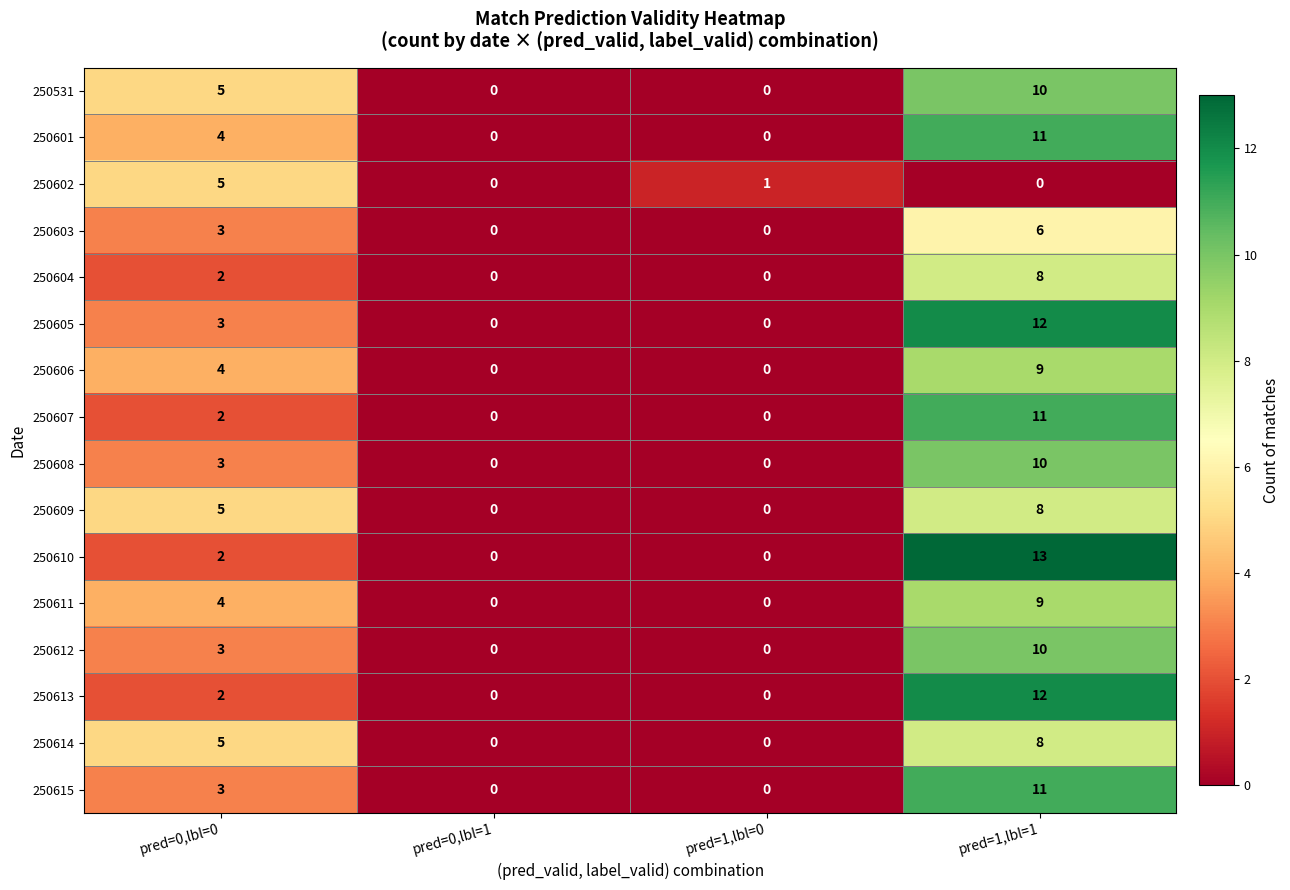

How many data points does each series have?

4